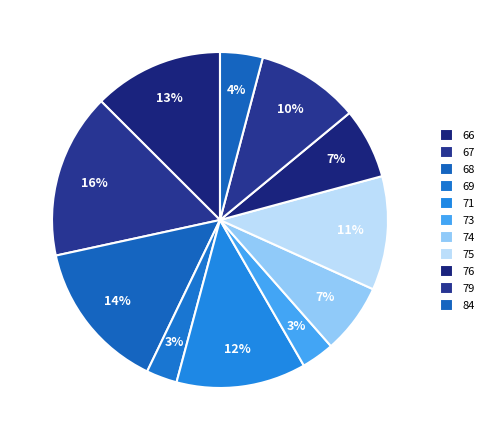

True or false: 66 accounts for 12% of the total.

False